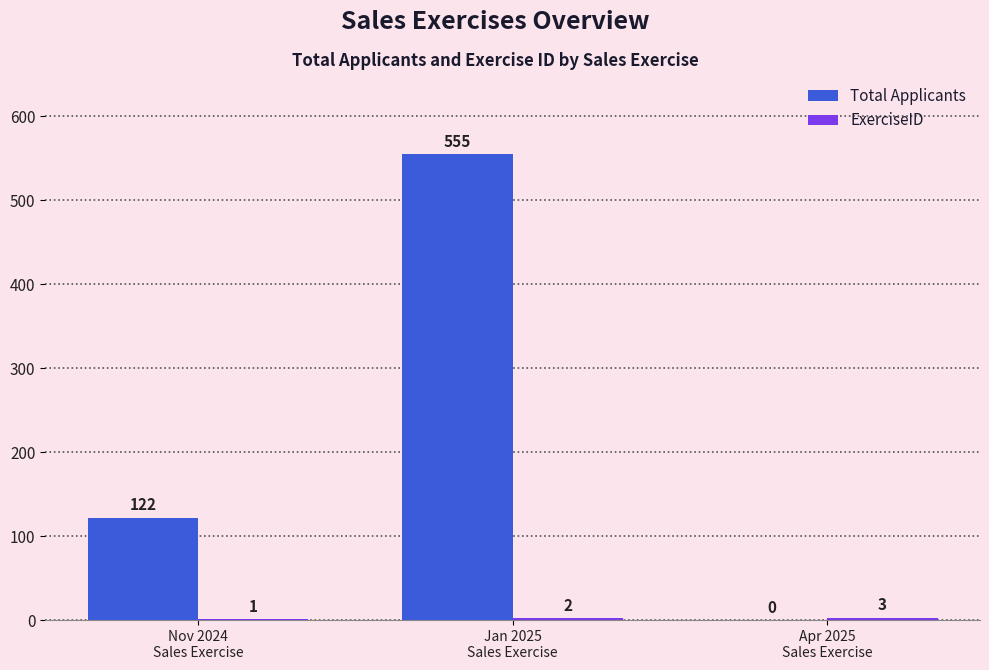

What is the maximum value for Total Applicants?

555